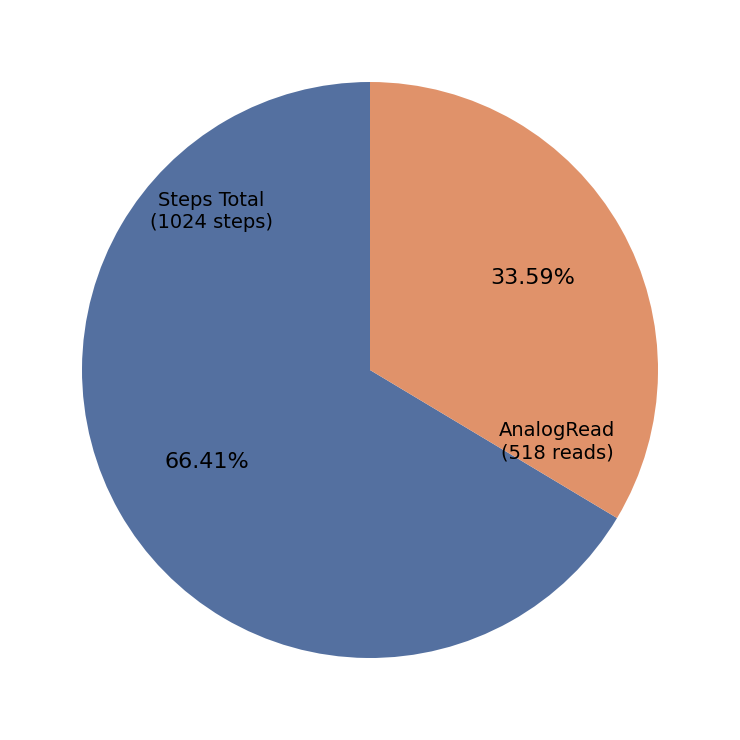

Does any single category account for the majority?

Yes